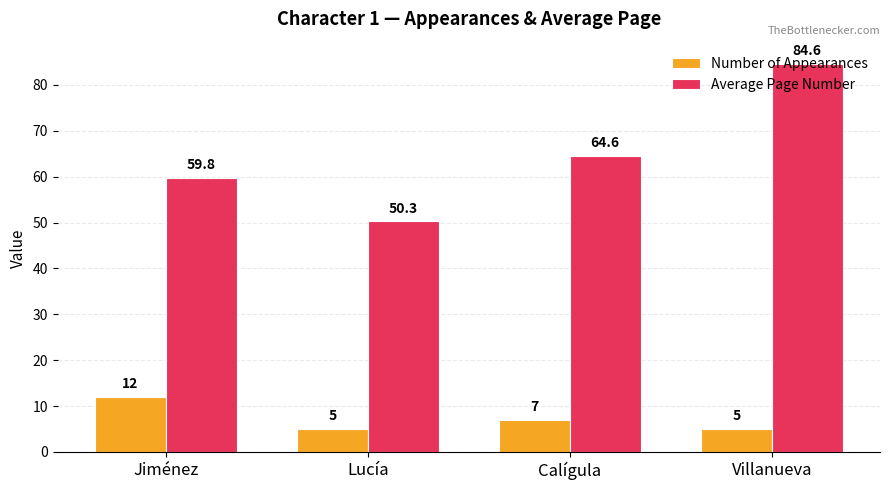

What is the difference between the maximum and minimum values in the Average Page Number series?

34.3